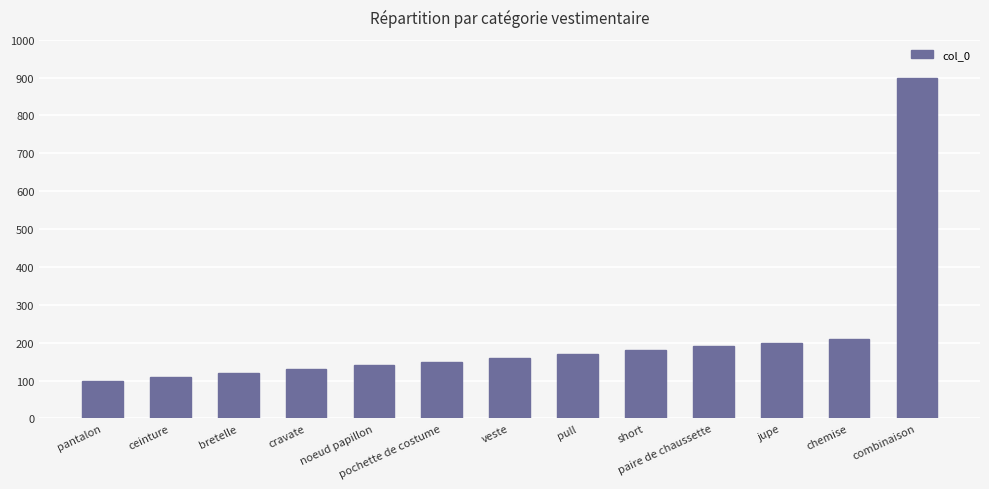

What is the change in value from pull to paire de chaussette?

+20